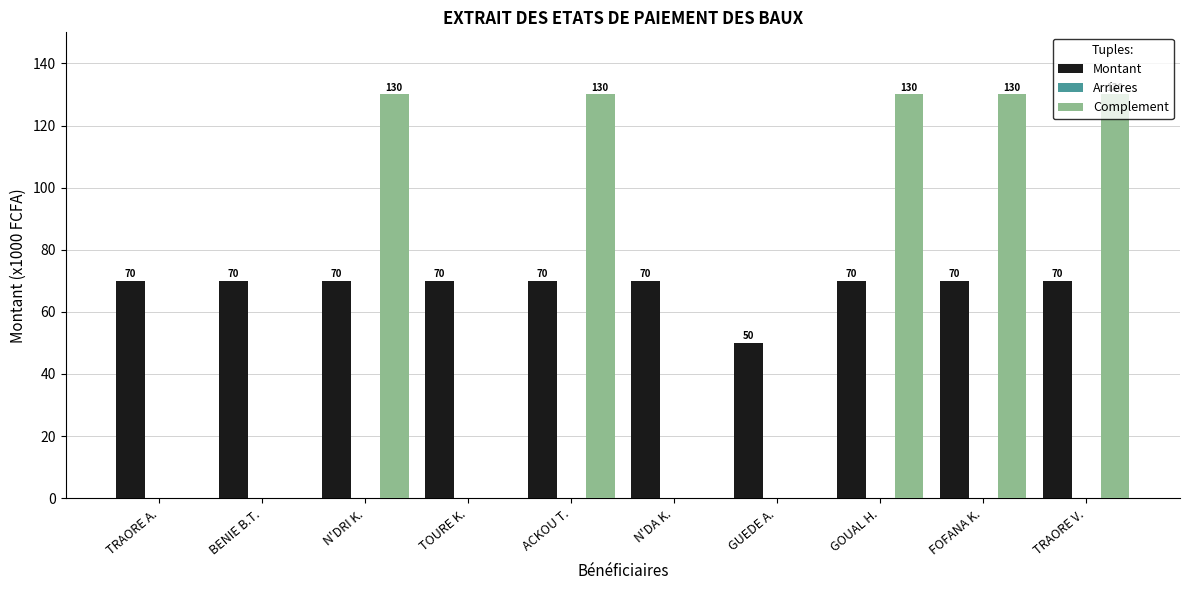

What is the maximum value shown in the chart?

130